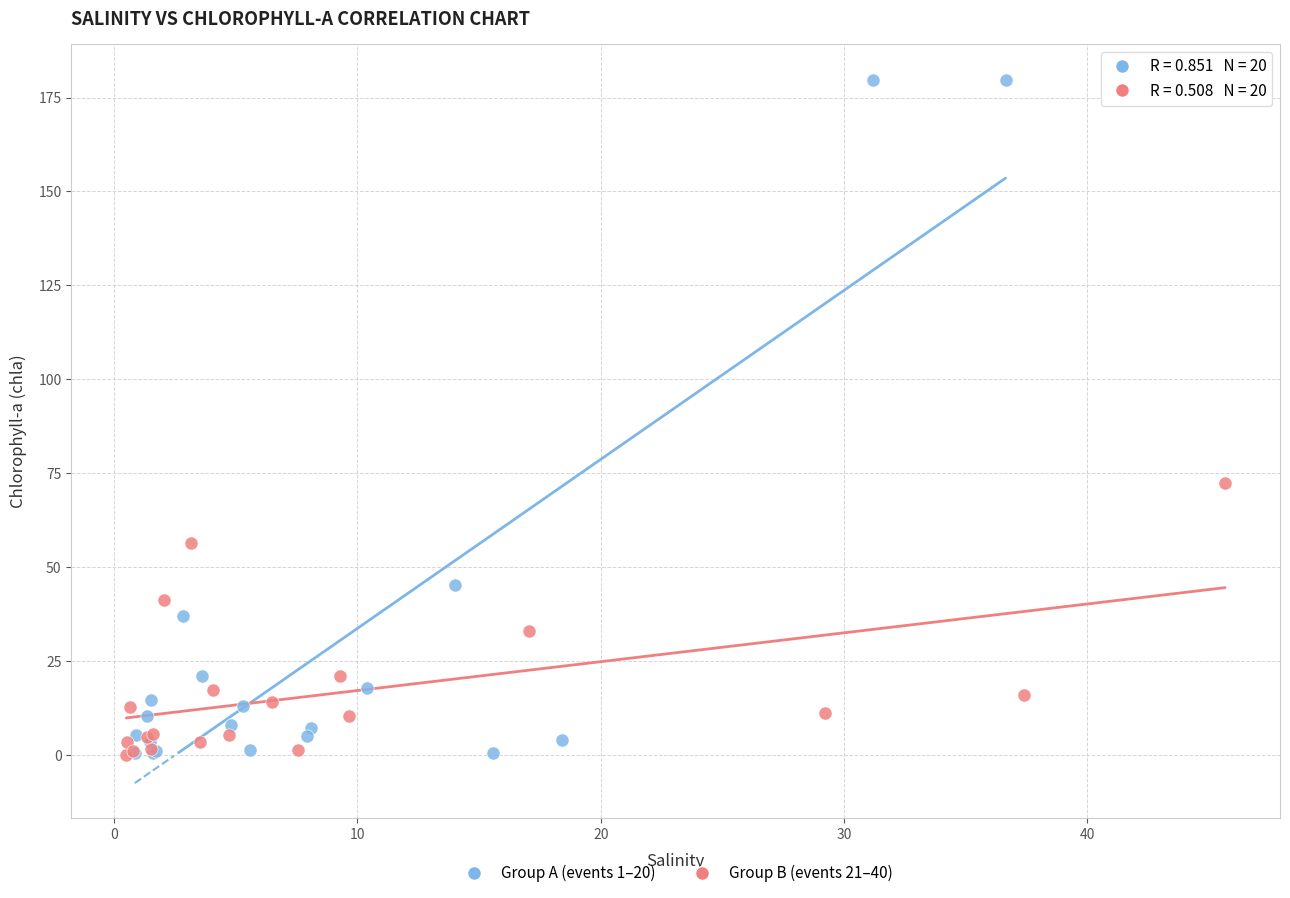

What are all the series names shown in the legend?

Group A (events 1–20), Group B (events 21–40)